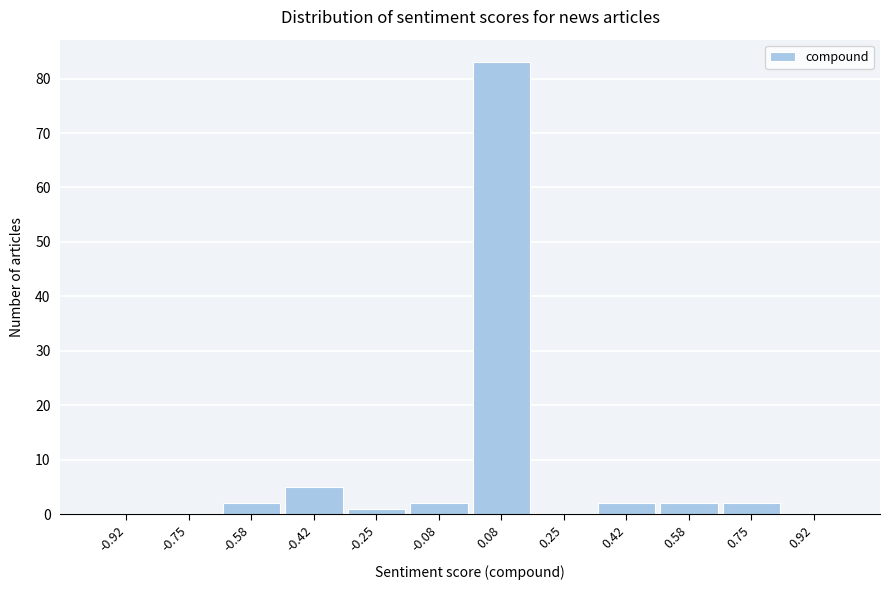

How tall is the bar that spans -0.66 to -0.50 on the x-axis? Neither the bar edges nor the heights are printed on the chart, so give them approximately, as read against the axes.

2